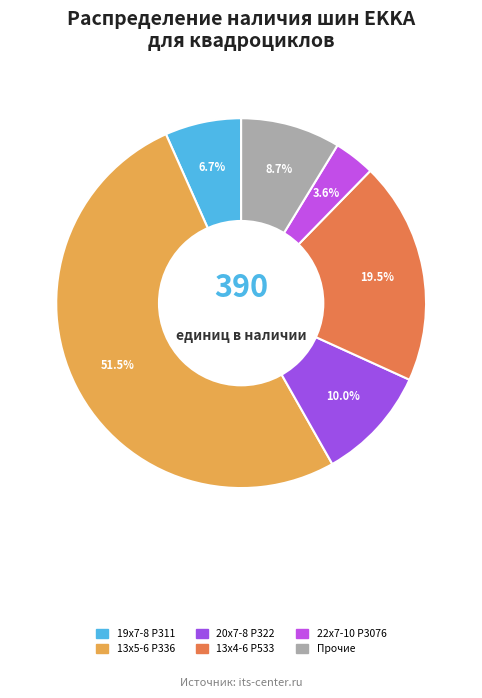

Which category has the biggest portion of the pie?

13х5-6 P336